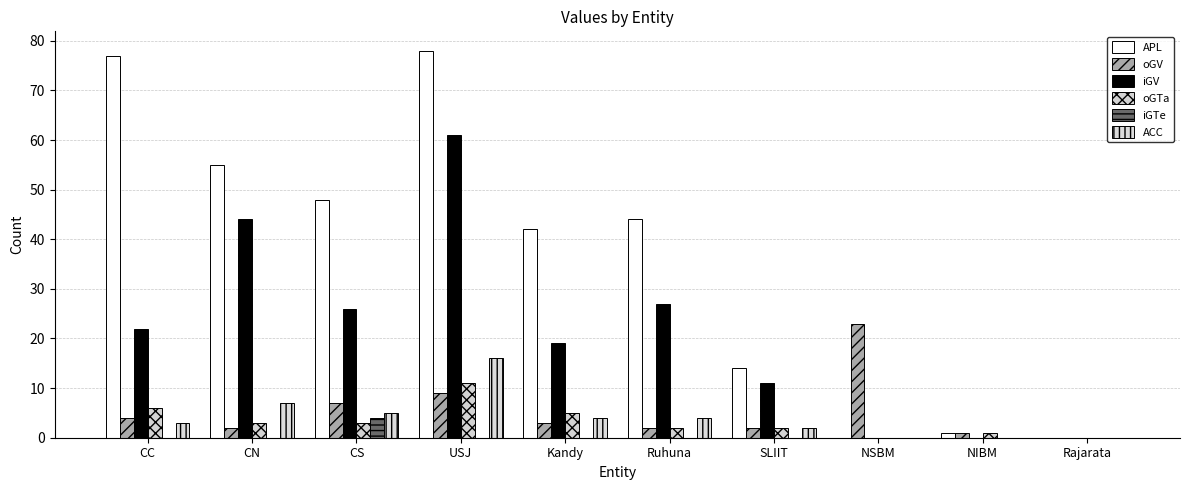

What is the total value across all series at SLIIT?

31